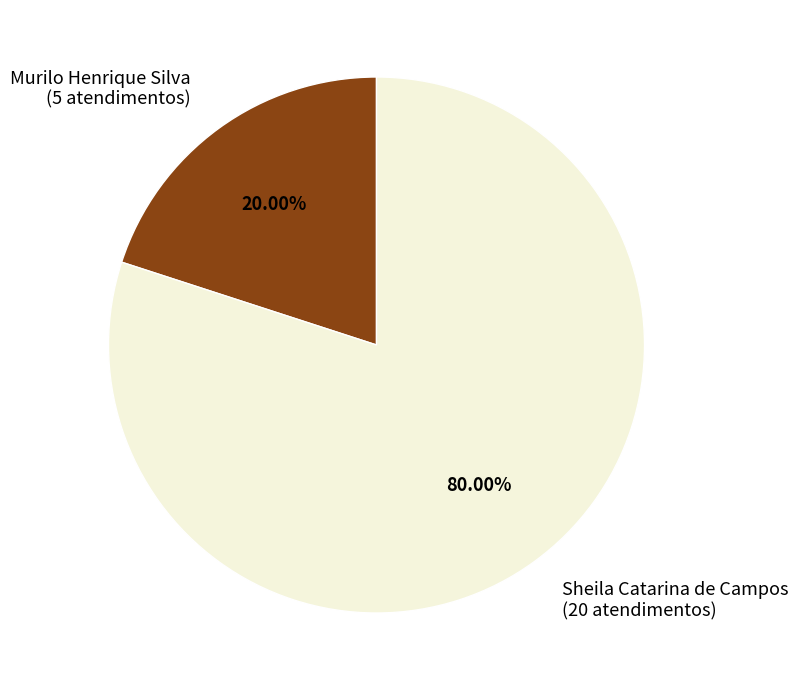

To the nearest percent, what portion does Sheila Catarina de Campos represent?

80%